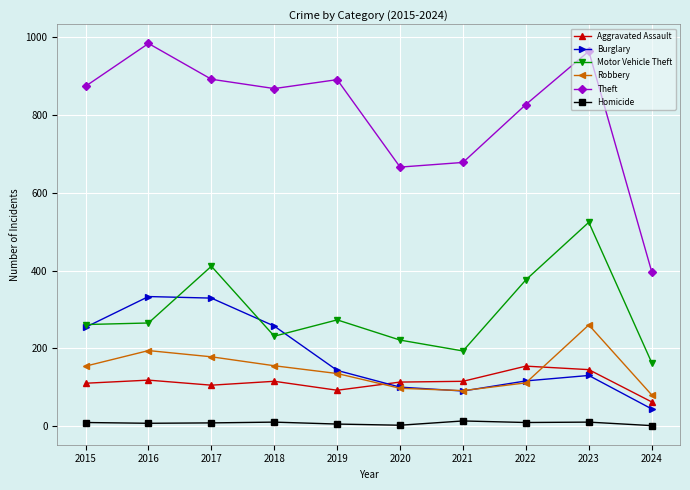

Where is Motor Vehicle Theft nearest to the value 343?

2022